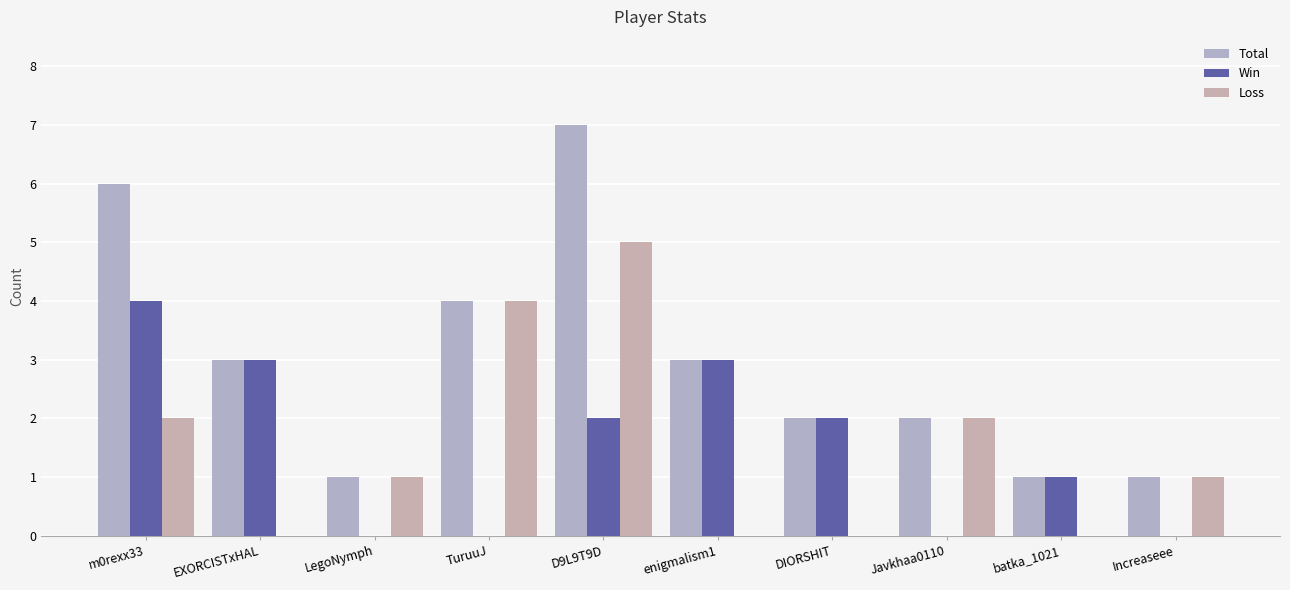

What is the label of the 3rd bar from the left?

LegoNymph